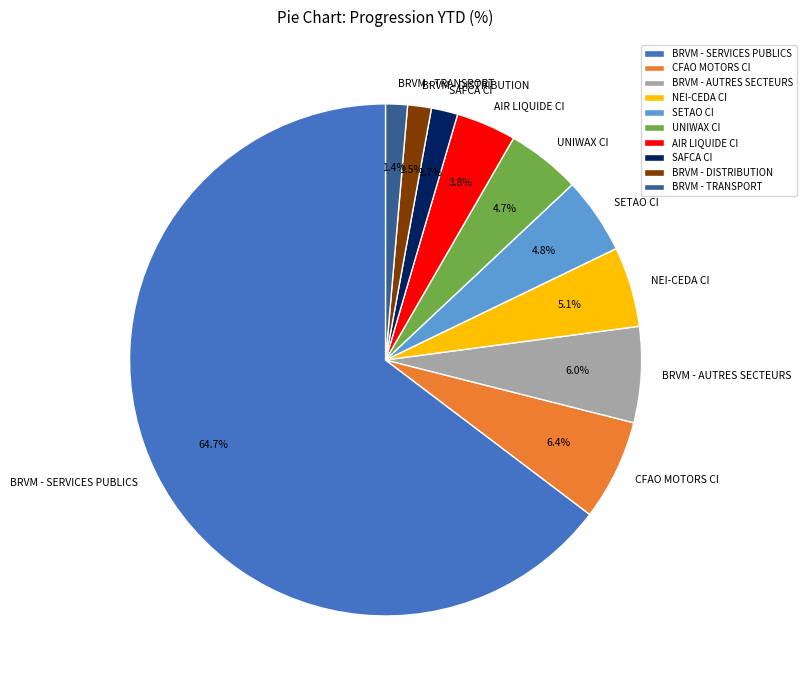

How much of the chart is everything except CFAO MOTORS CI?

93.6%